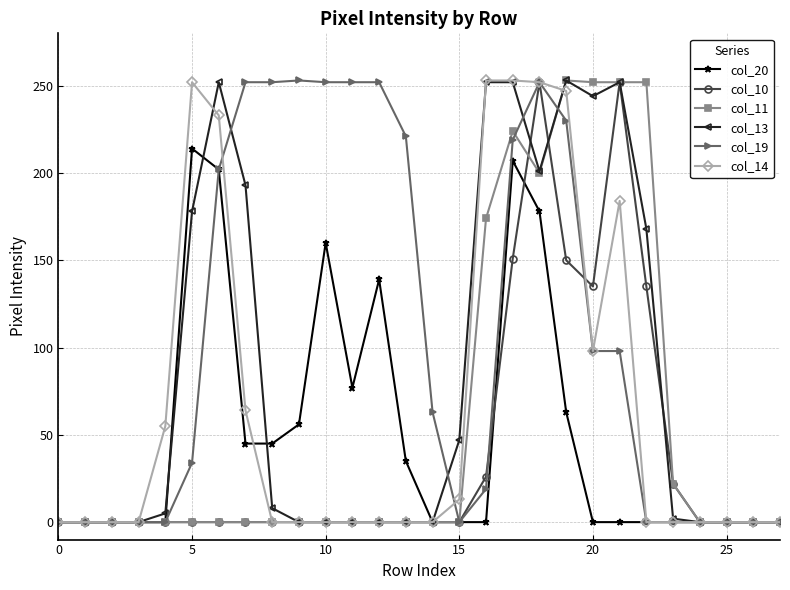

What is the maximum value shown in the chart?

253